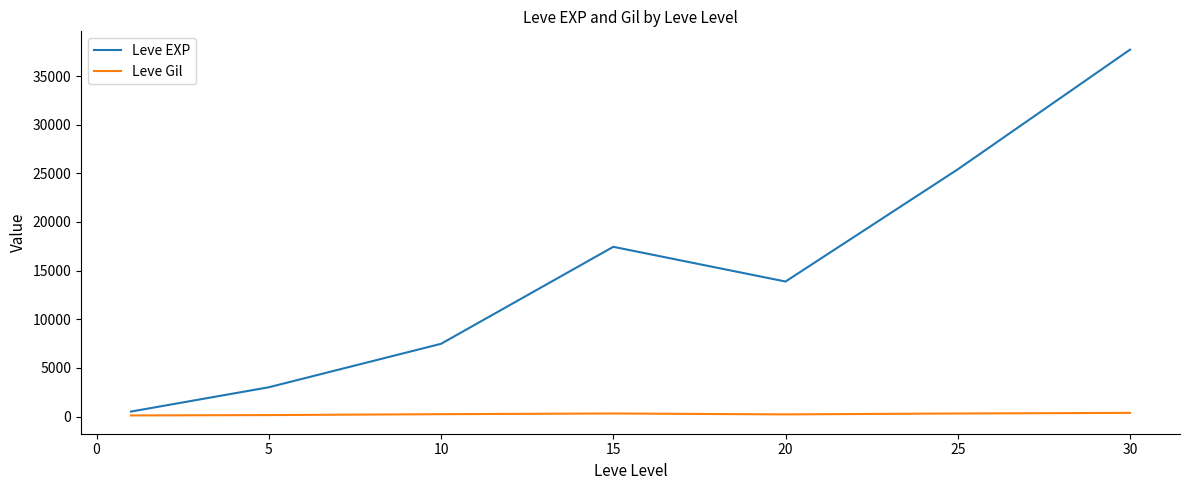

How many values in the Leve EXP series are below 13876?

3